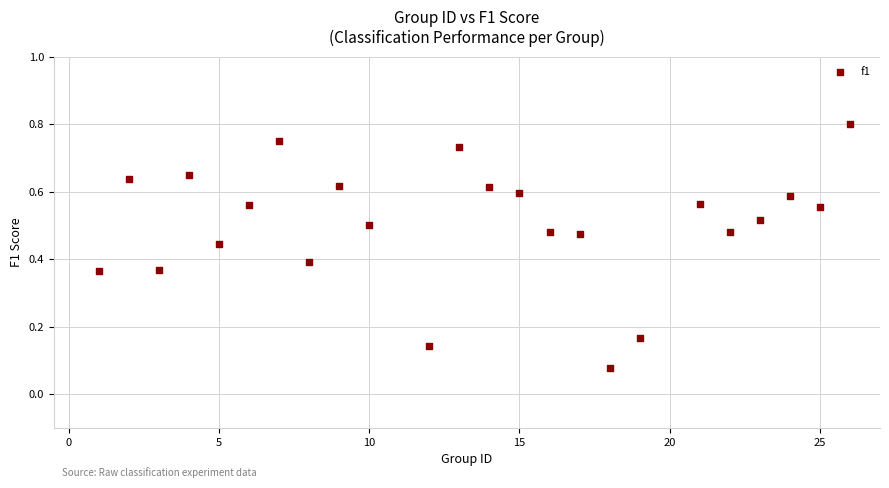

What is the range of X values (max minus min)?

25.0